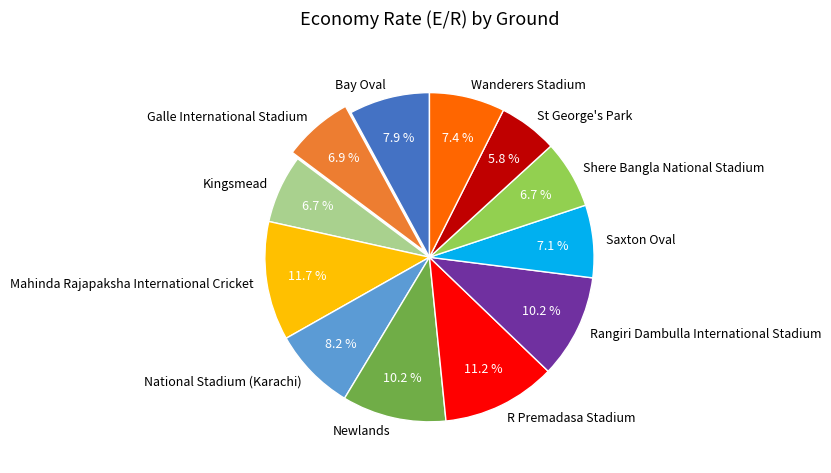

How many segments does this pie chart have?

12